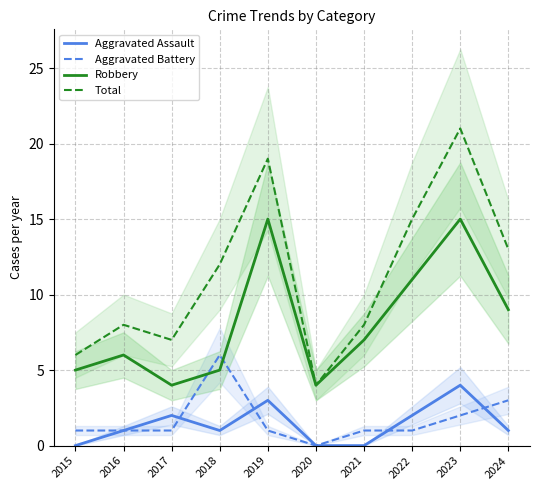

Which category has the lowest value in the Total series?

2020